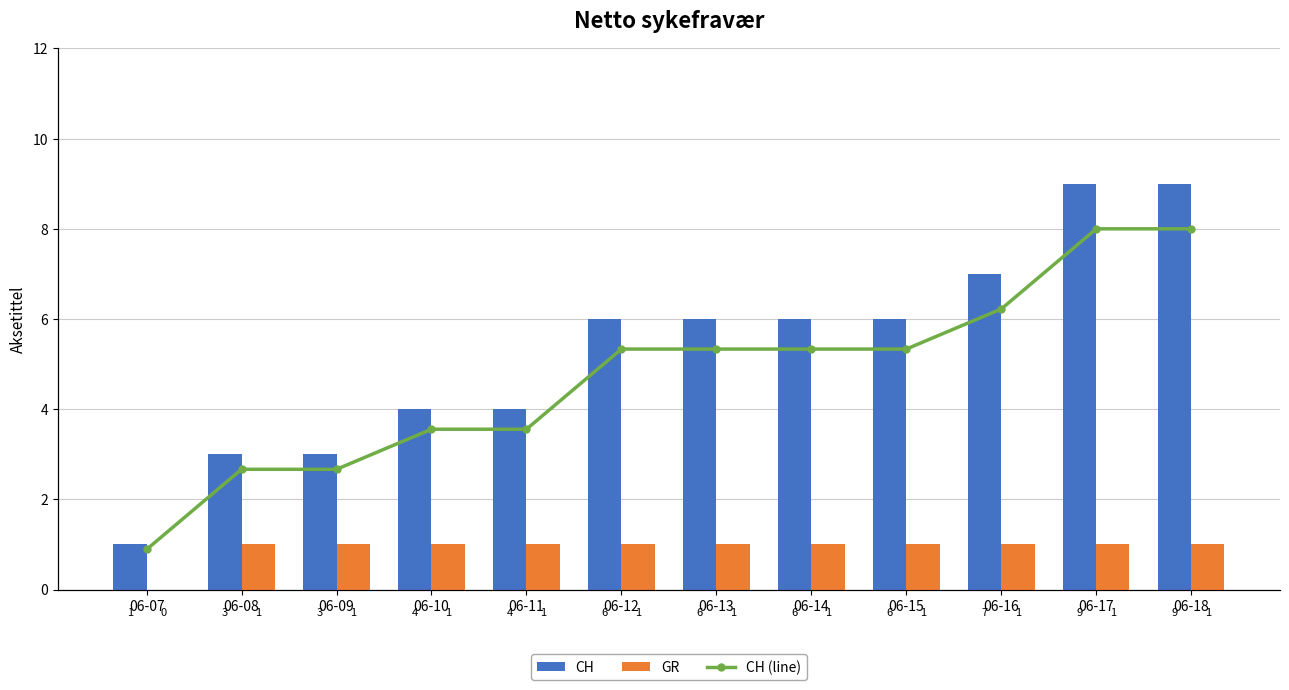

Reading left to right, transcribe all the data shown in this chart.

CH: 1	3	3	4	4	6	6	6	6	7	9	9
GR: 0	1	1	1	1	1	1	1	1	1	1	1
CH (line): 1	3	3	4	4	6	6	6	6	7	9	9